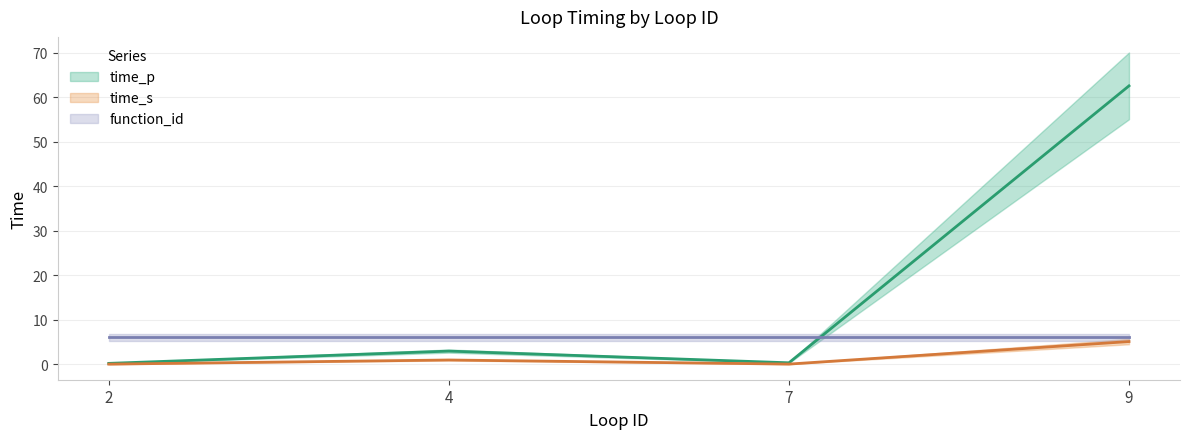

Where is the first local minimum for time_s (line)?

7